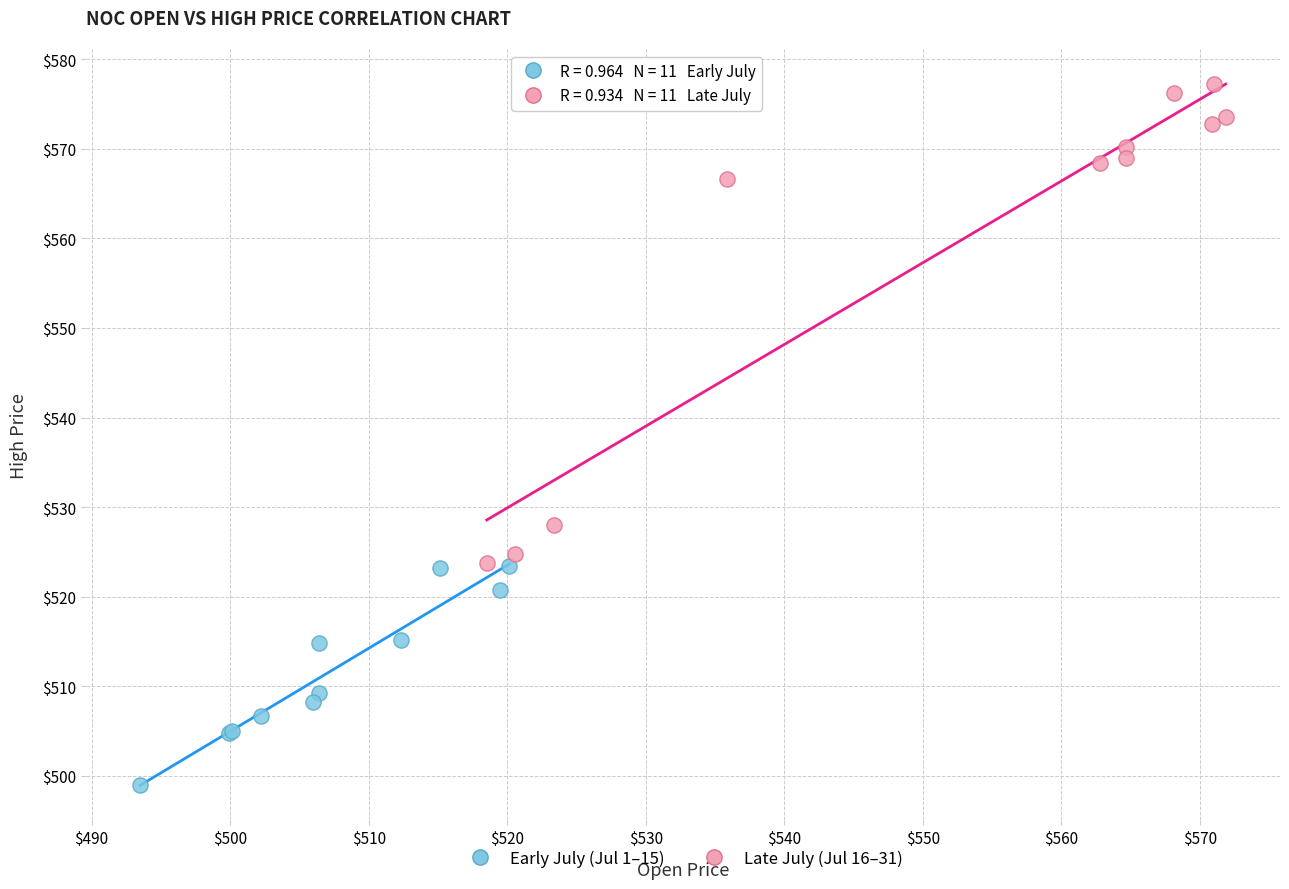

What are all the series names shown in the legend?

Early July (Jul 1–15), Late July (Jul 16–31)